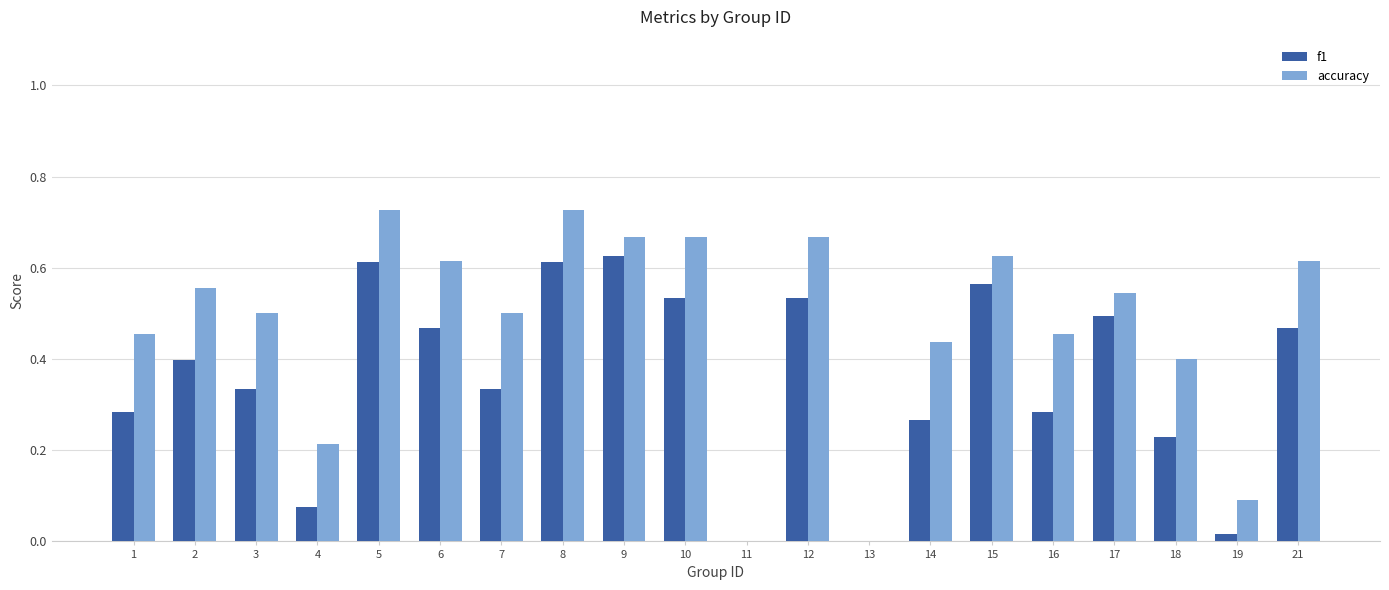

What is the sum of all accuracy values?

9.5